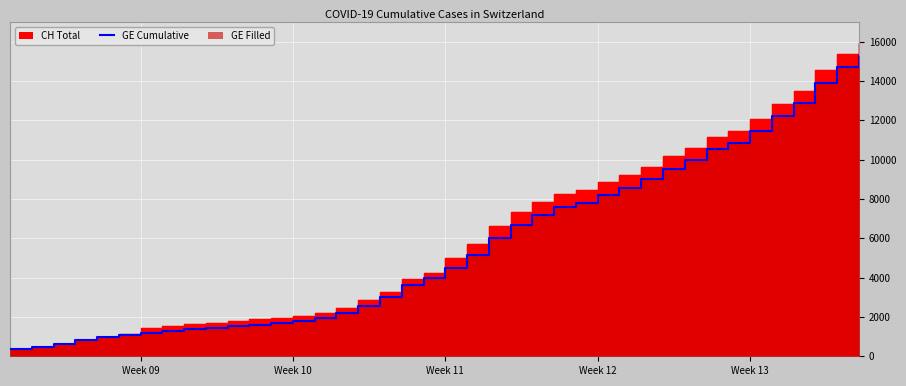

True or false: GE and CH intersect in this chart.

False